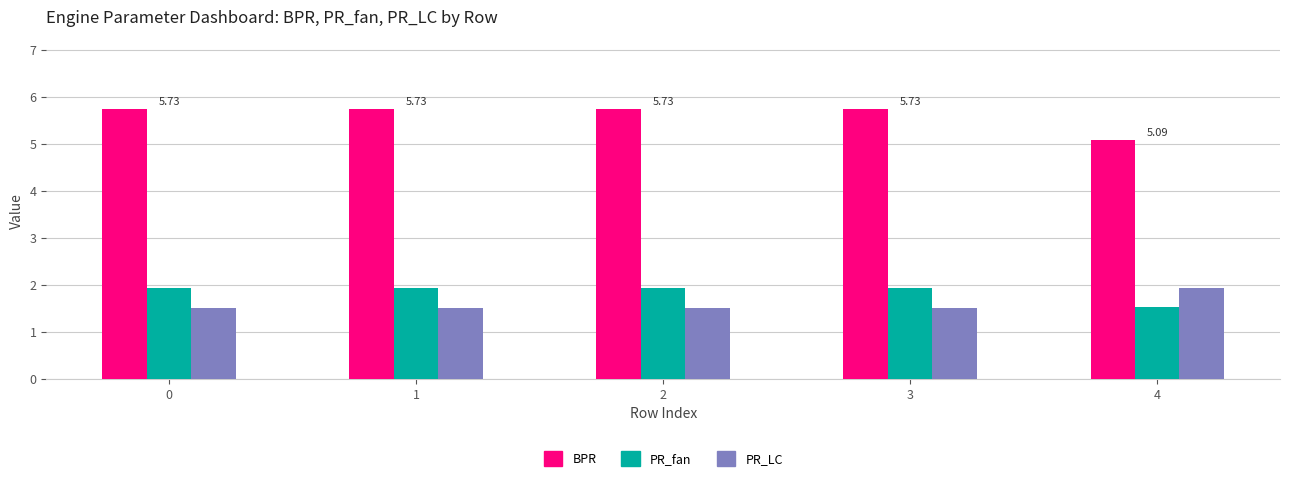

Does the chart contain stacked bars?

No